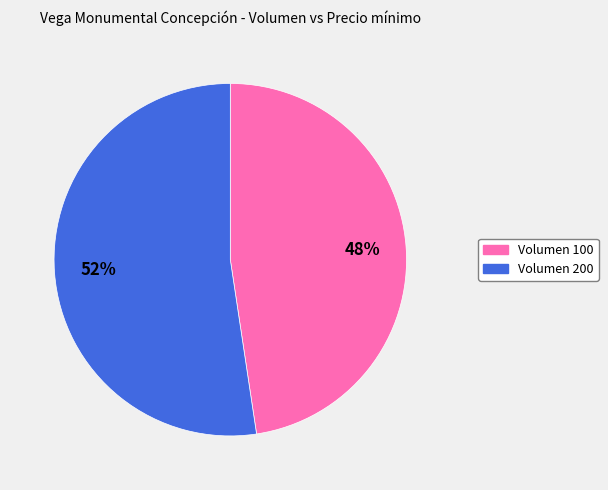

Does any single category account for the majority?

Yes